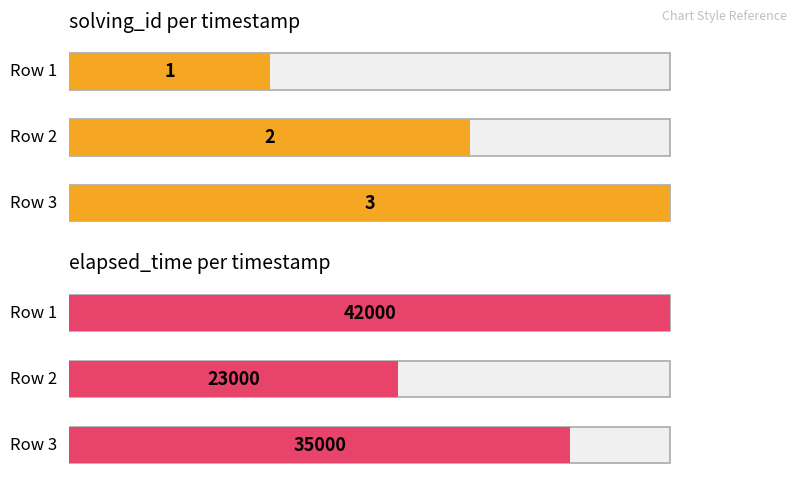

What is the total value across all series at 1551595403626?

23002